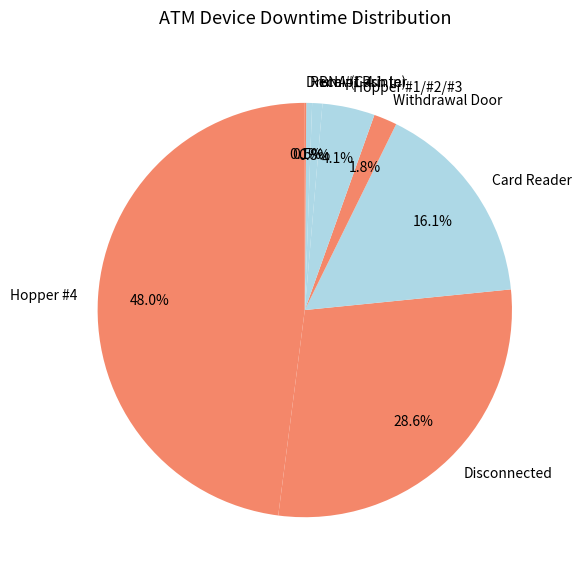

To the nearest percent, what is the difference between the Receipt Printer and Withdrawal Door slice percentages?

1%